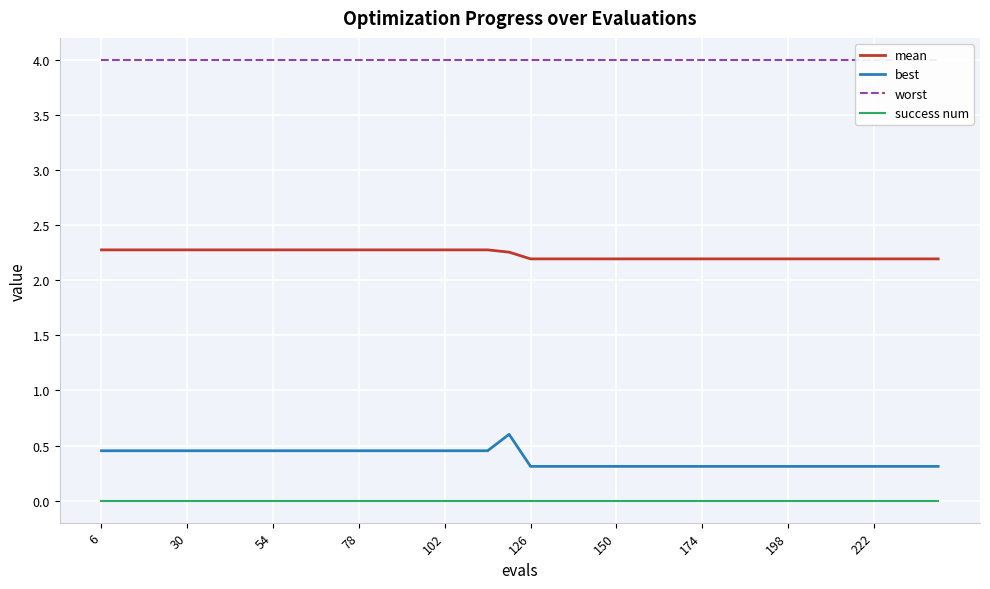

What is the sum of all best values?

15.4